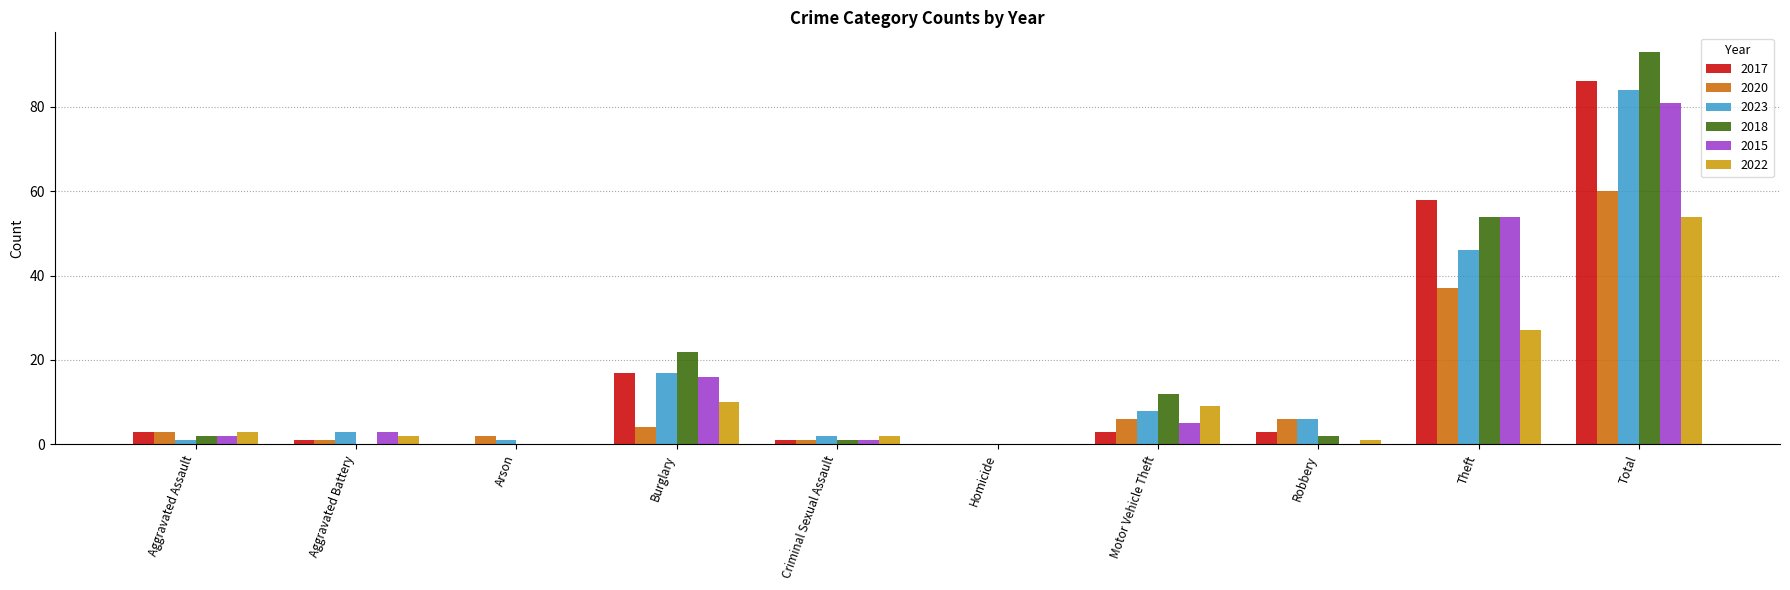

Reading right to left, list all the values displayed in this chart.

2017: Total=86	Theft=58	Robbery=3	Motor Vehicle Theft=3	Homicide=0	Criminal Sexual Assault=1	Burglary=17	Arson=0	Aggravated Battery=1	Aggravated Assault=3
2020: Total=60	Theft=37	Robbery=6	Motor Vehicle Theft=6	Homicide=0	Criminal Sexual Assault=1	Burglary=4	Arson=2	Aggravated Battery=1	Aggravated Assault=3
2023: Total=84	Theft=46	Robbery=6	Motor Vehicle Theft=8	Homicide=0	Criminal Sexual Assault=2	Burglary=17	Arson=1	Aggravated Battery=3	Aggravated Assault=1
2018: Total=93	Theft=54	Robbery=2	Motor Vehicle Theft=12	Homicide=0	Criminal Sexual Assault=1	Burglary=22	Arson=0	Aggravated Battery=0	Aggravated Assault=2
2015: Total=81	Theft=54	Robbery=0	Motor Vehicle Theft=5	Homicide=0	Criminal Sexual Assault=1	Burglary=16	Arson=0	Aggravated Battery=3	Aggravated Assault=2
2022: Total=54	Theft=27	Robbery=1	Motor Vehicle Theft=9	Homicide=0	Criminal Sexual Assault=2	Burglary=10	Arson=0	Aggravated Battery=2	Aggravated Assault=3